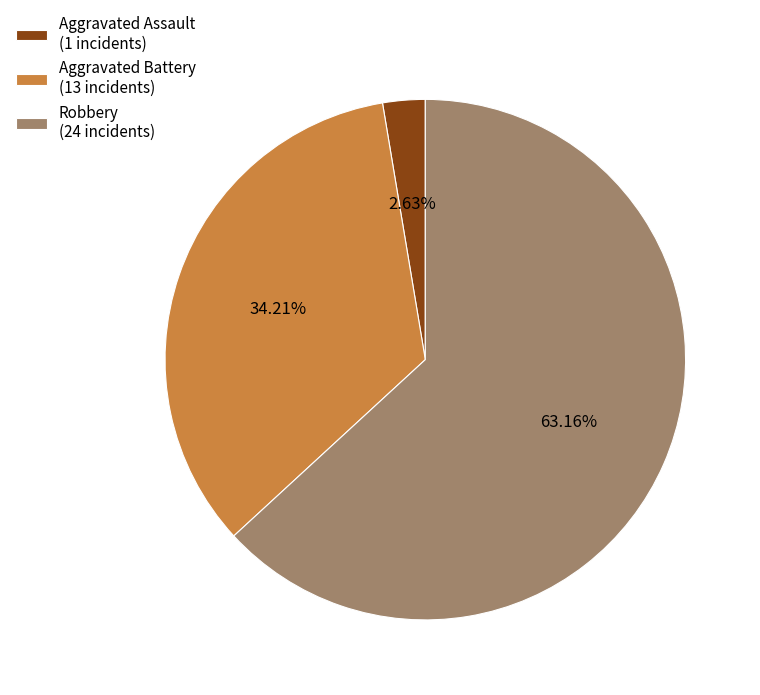

What is the ratio of the value at Robbery (24 incidents) to the value at Aggravated Assault (1 incidents)?

24.0